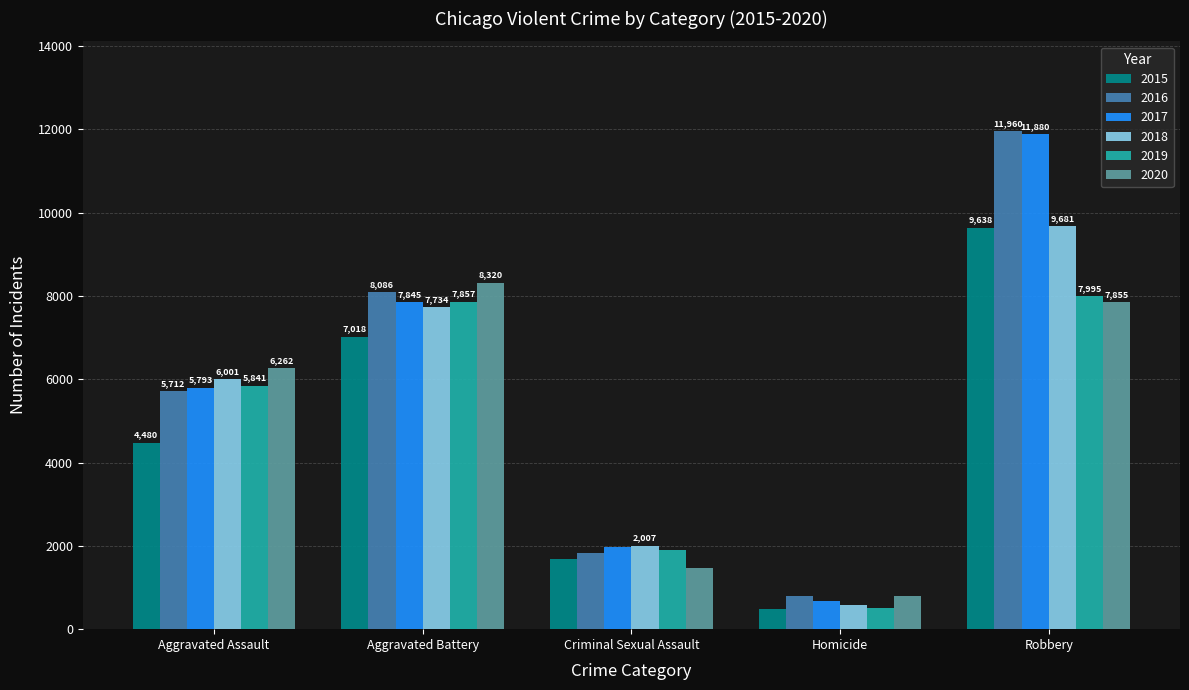

What is the minimum value shown in the chart?

496